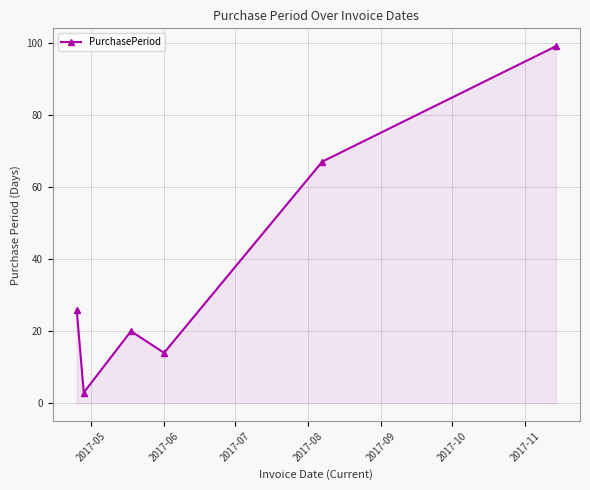

What is the maximum value shown in the chart?

99